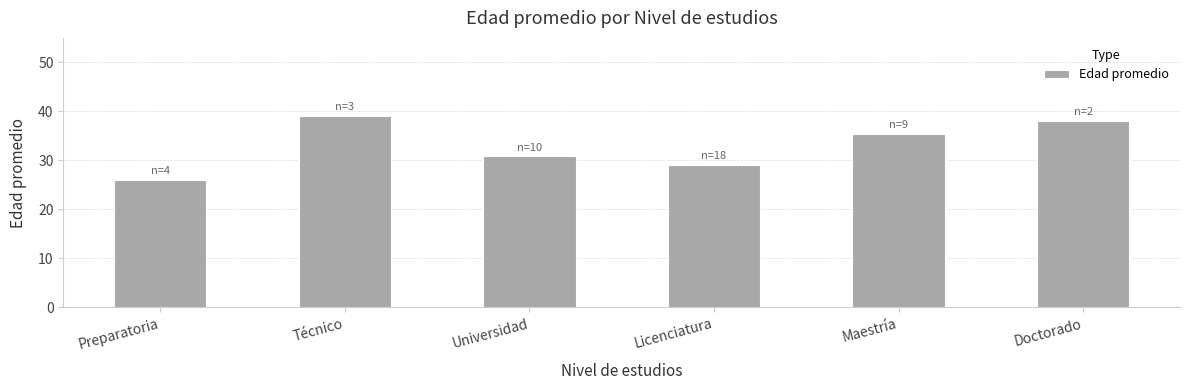

What is the ratio of the value at Licenciatura to the value at Técnico?

0.7